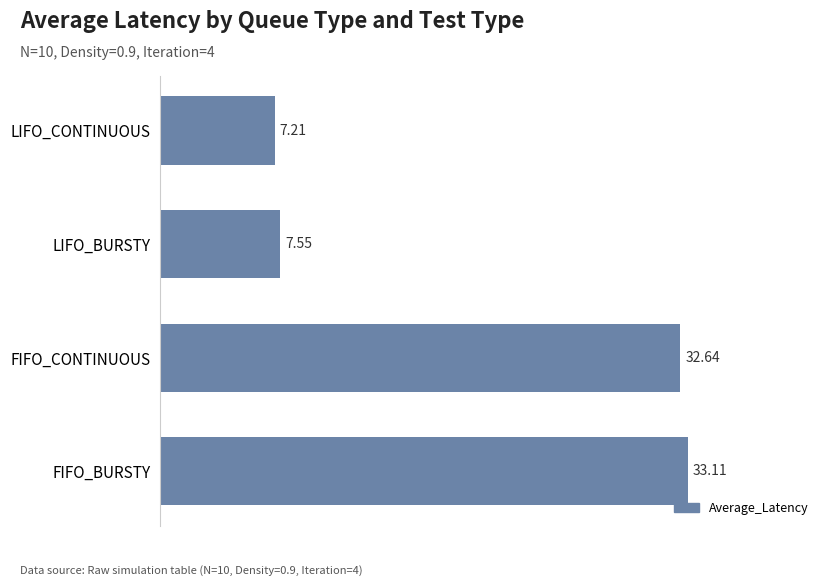

Rank the categories by value from lowest to highest.

LIFO_CONTINUOUS, LIFO_BURSTY, FIFO_CONTINUOUS, FIFO_BURSTY